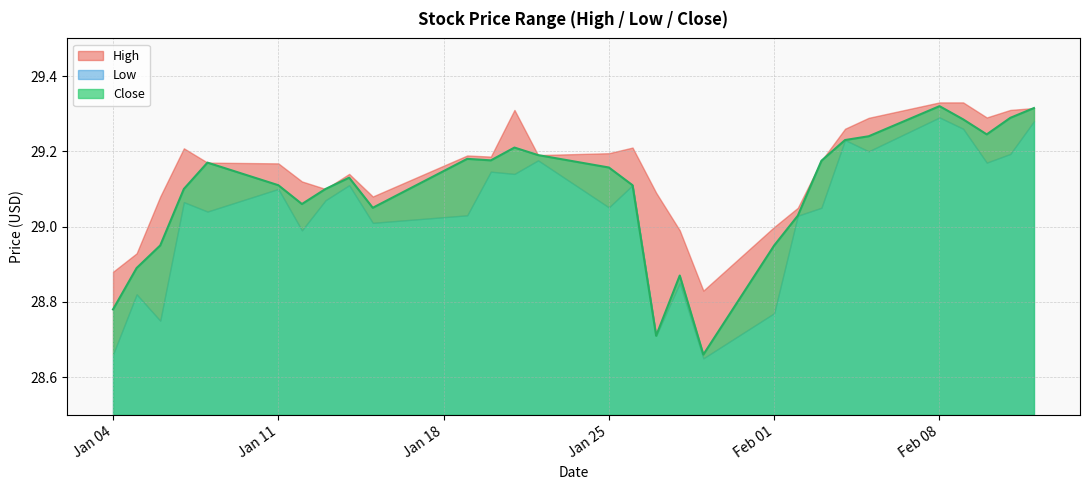

Where does the Low series first go above 29?

2021-01-07